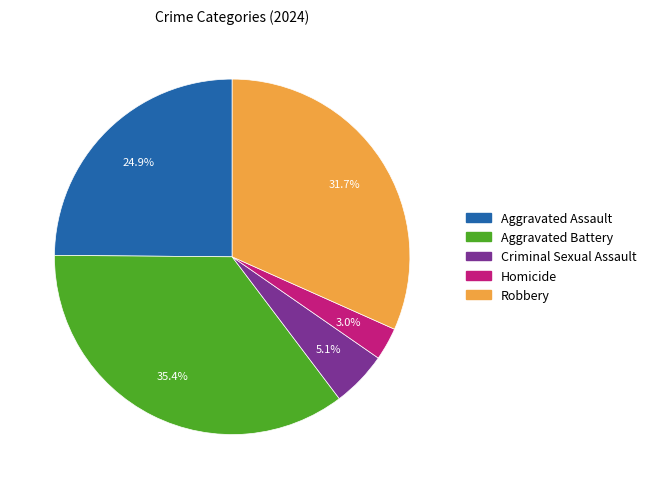

How many slices are in this pie chart?

5